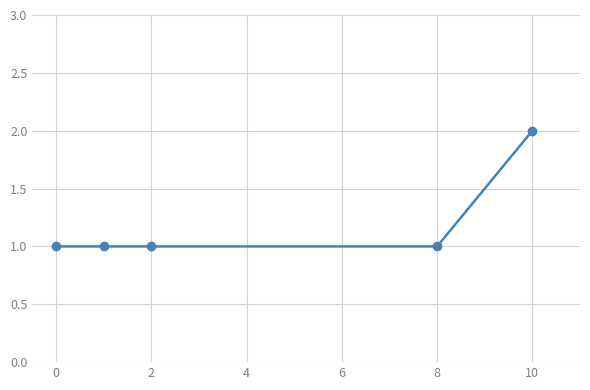

What is the sum of all values?

6